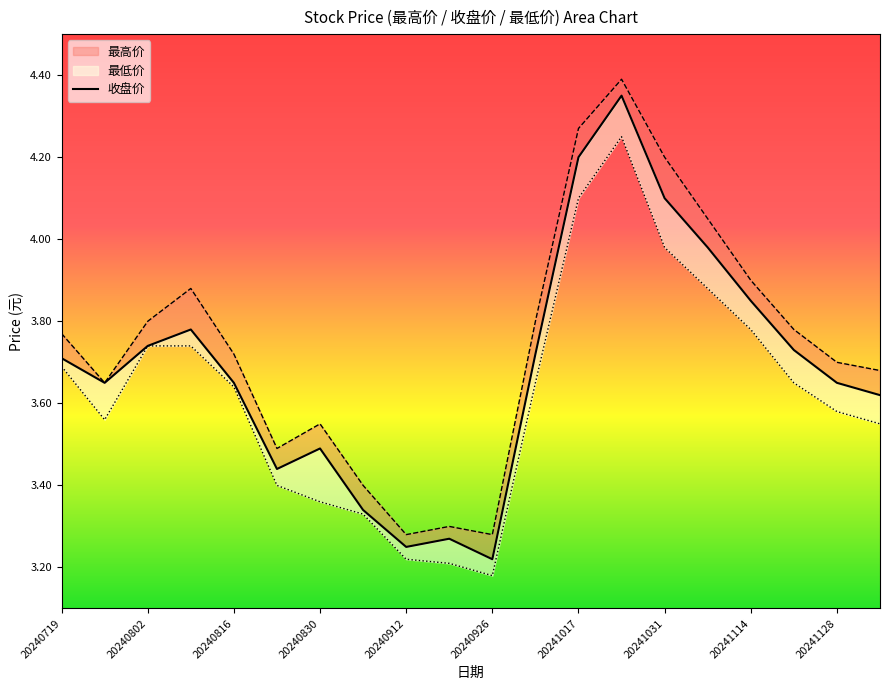

Which category has the highest value across all series?

13